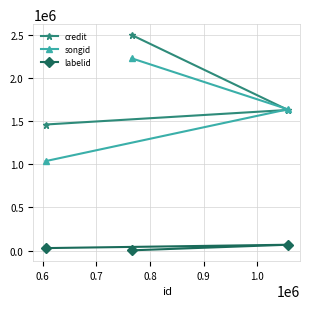

Which series has the widest spread of values?

songid